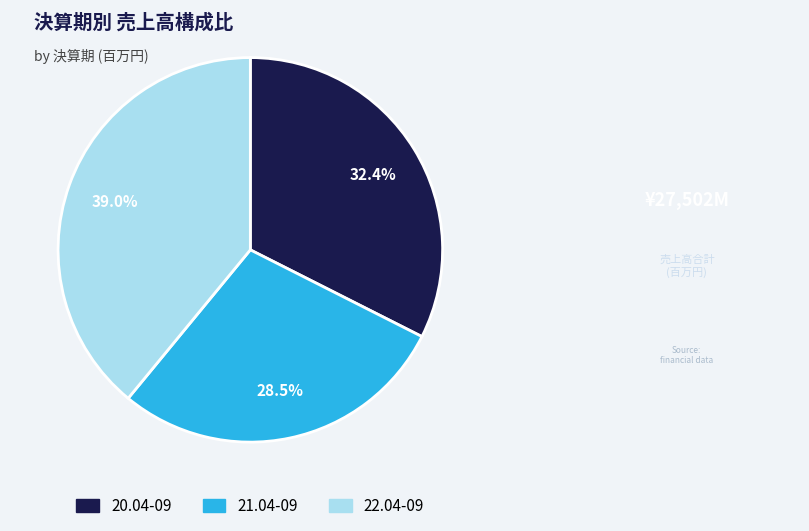

Is it true that 22.04-09 is 44% of the pie?

False